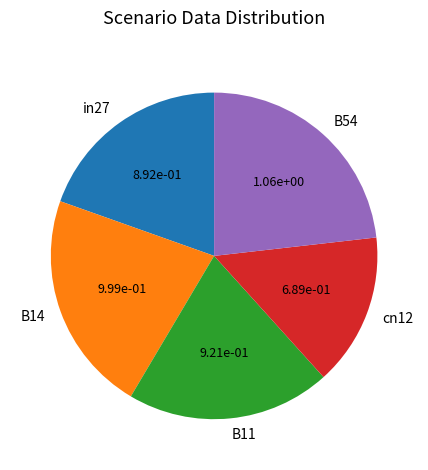

Which slice is the largest?

B54